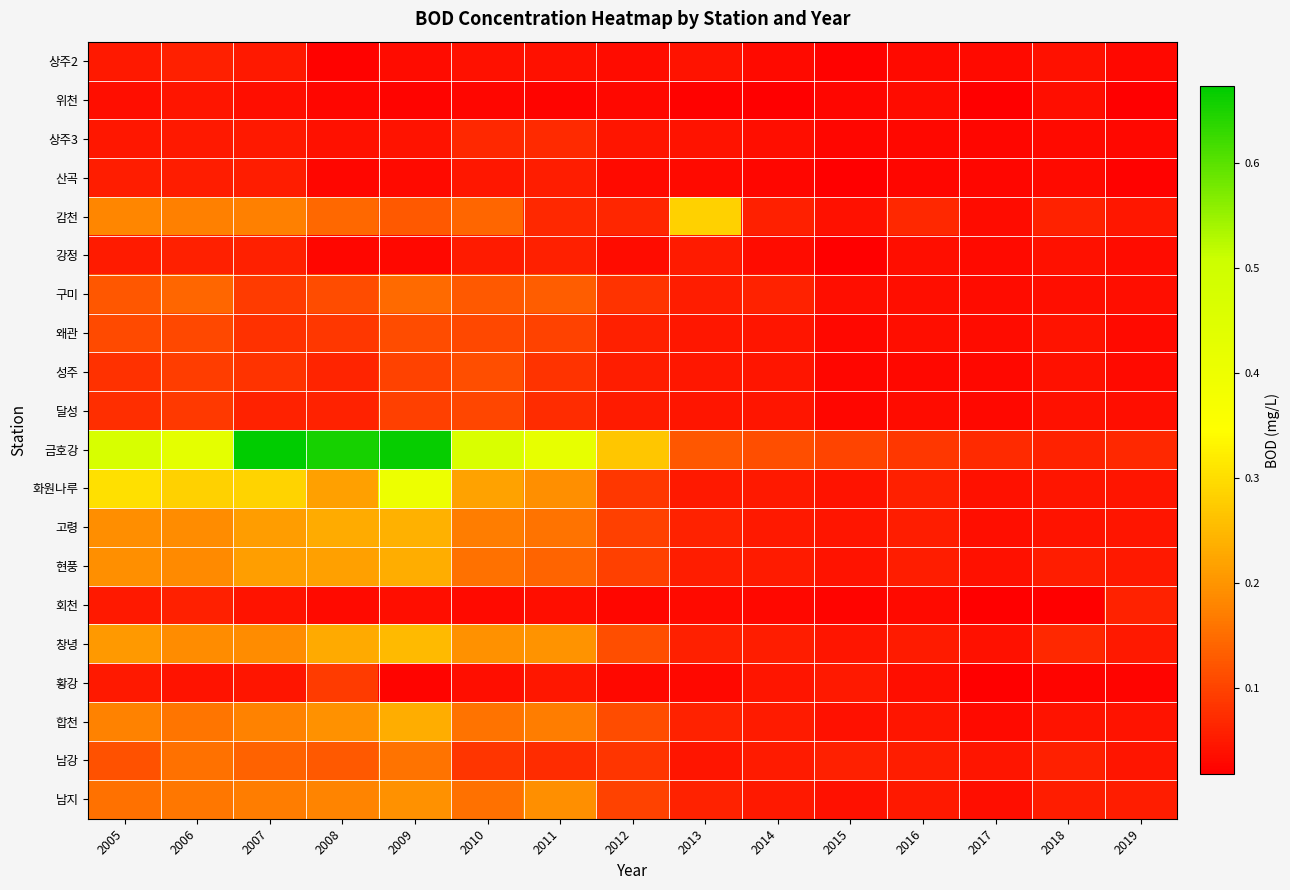

Which category has the lowest value across all series?

2015